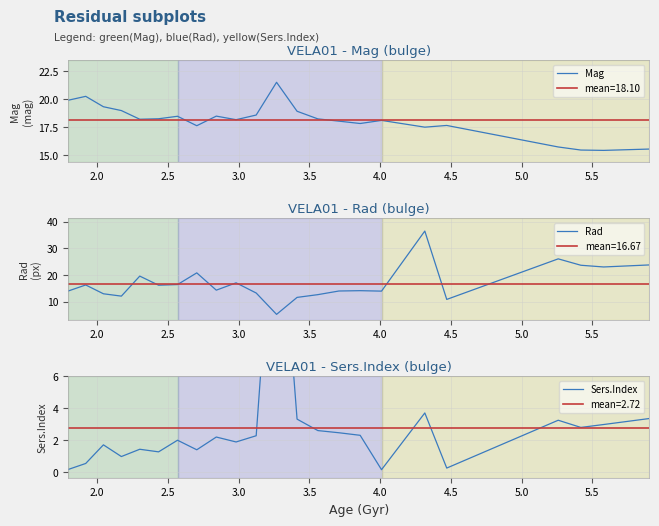

At how many categories does at least one series exceed 24?

2